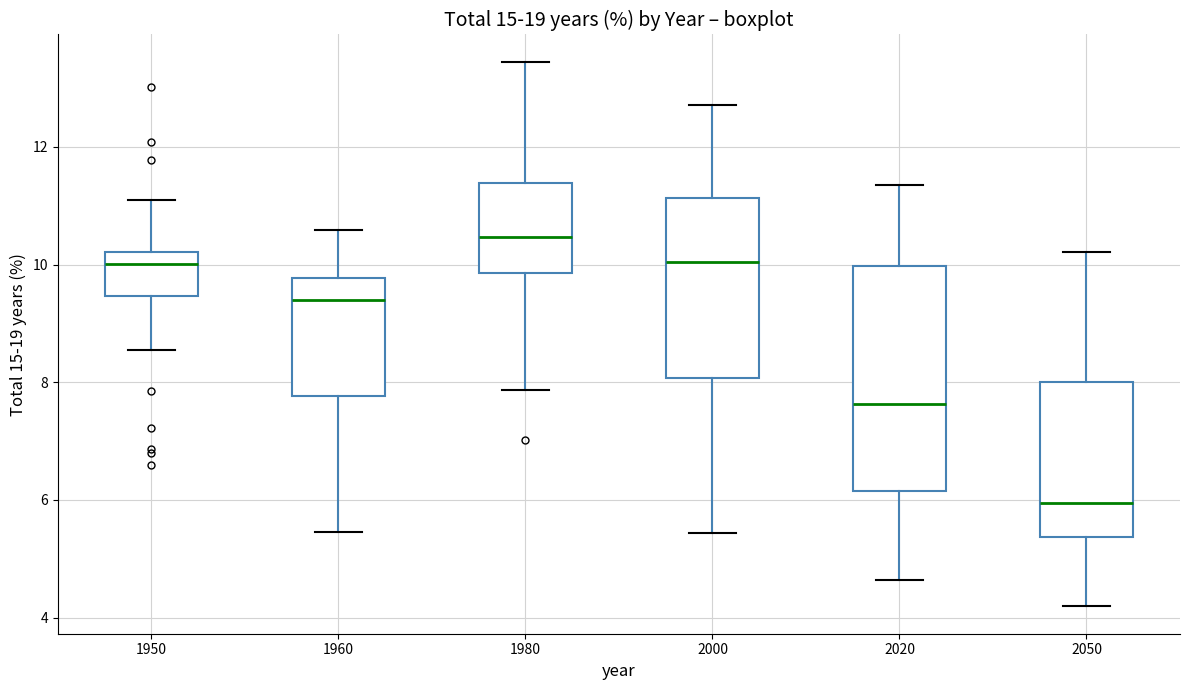

Comparing the boxes themselves (not the whiskers), which one is the tallest?

2020